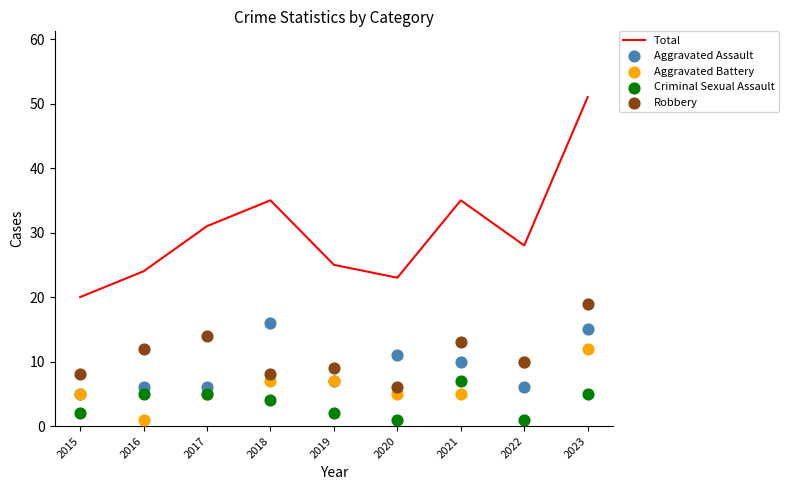

Which series contains the lowest Y value?

Aggravated Battery